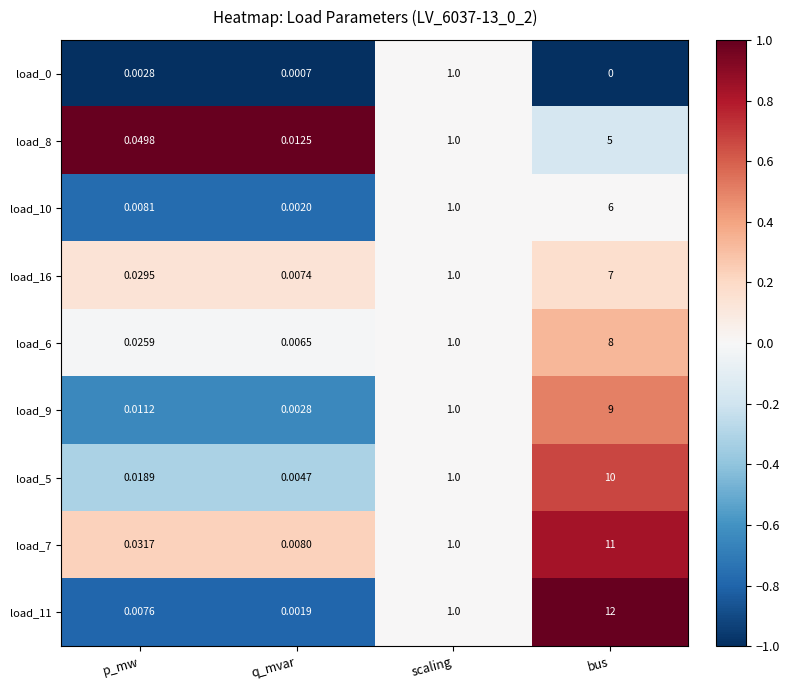

Rank the categories by load_0 value from highest to lowest.

scaling, p_mw, q_mvar, bus